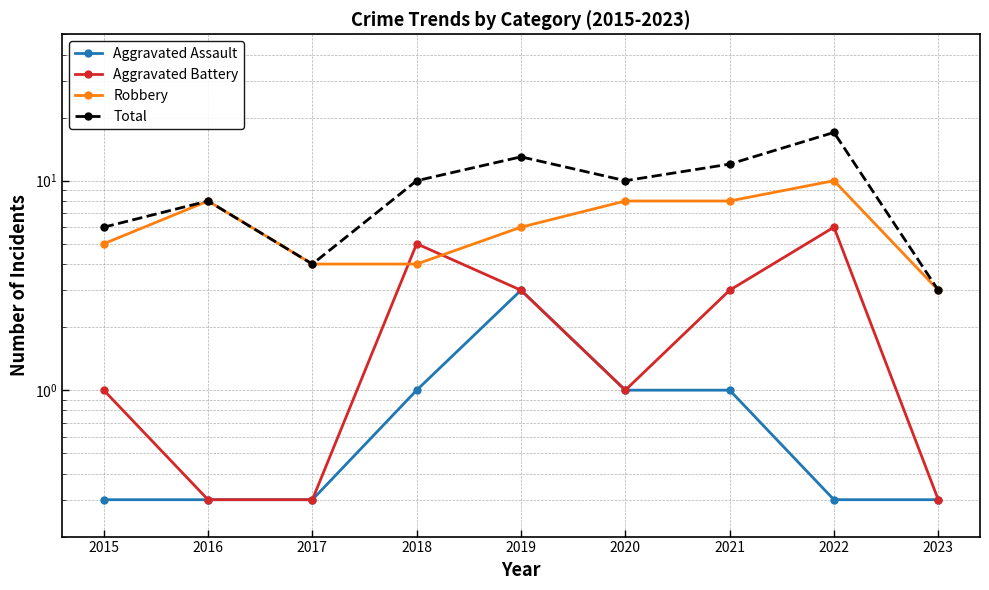

Which category has the lowest value in the Aggravated Battery series?

2016